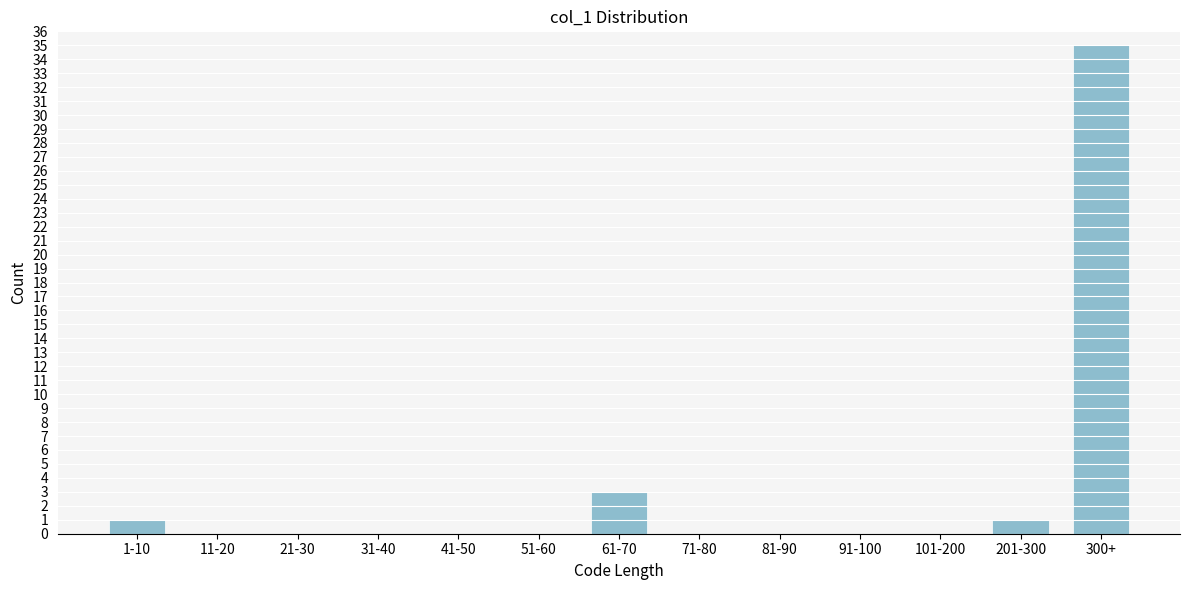

Reading left to right, list all the values displayed in this chart.

1-10=1	11-20=0	21-30=0	31-40=0	41-50=0	51-60=0	61-70=3	71-80=0	81-90=0	91-100=0	101-200=0	201-300=1	300+=35